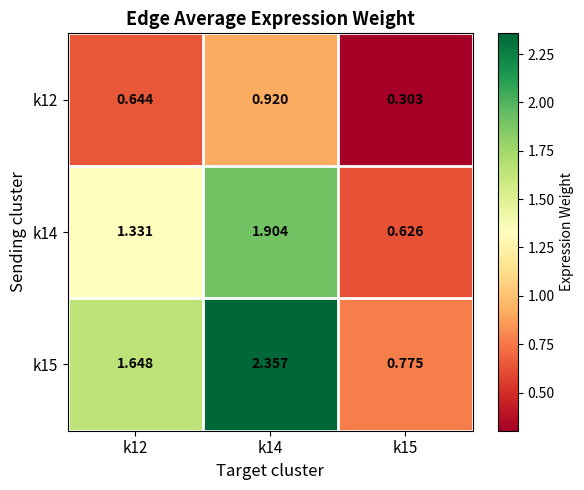

Which series has the largest total across all categories?

k15